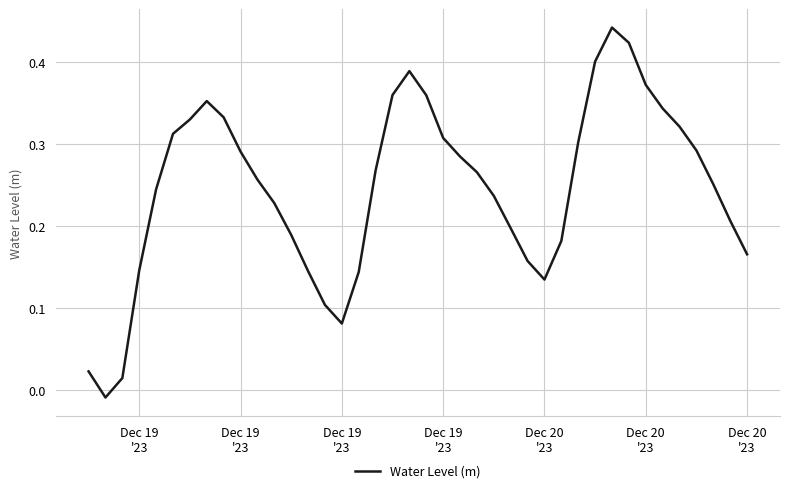

Does the chart have visible grid lines?

Yes